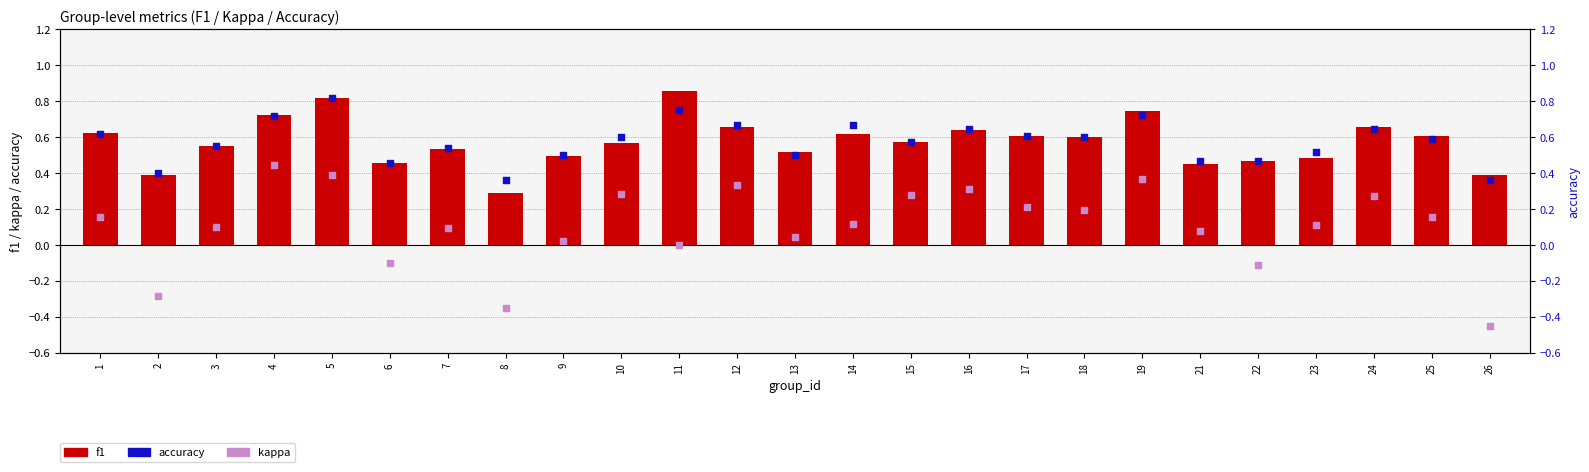

Which series has the largest total across all categories?

accuracy